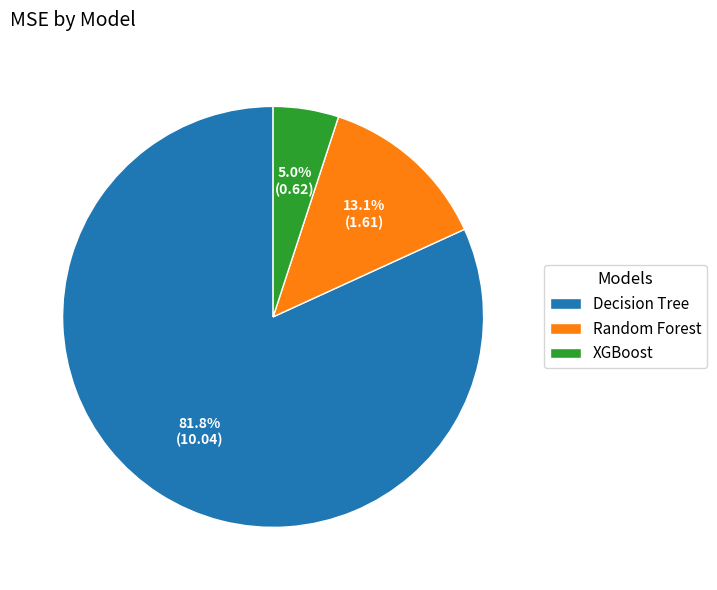

True or false: Random Forest accounts for 13% of the total.

True